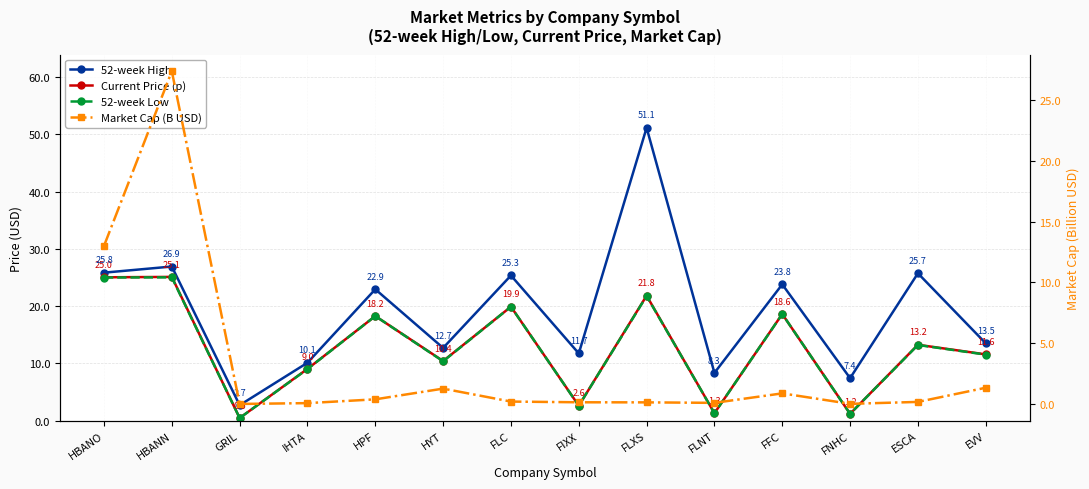

At GRIL, list the series in order from largest to smallest.

52-week High, Current Price (p), 52-week Low, Market Cap (B USD)